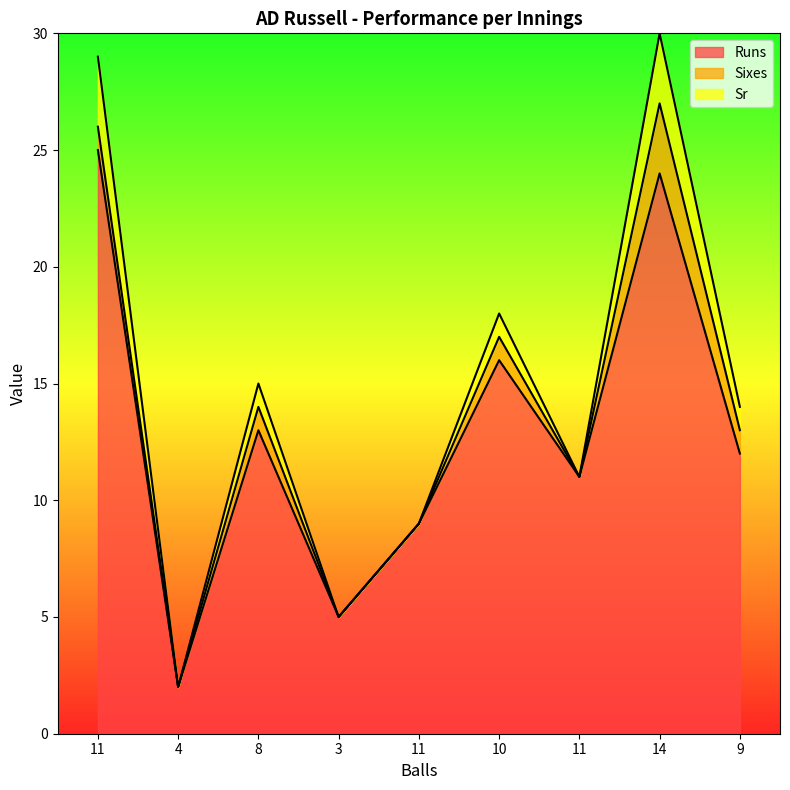

True or false: Sr and Runs cross at least once.

False